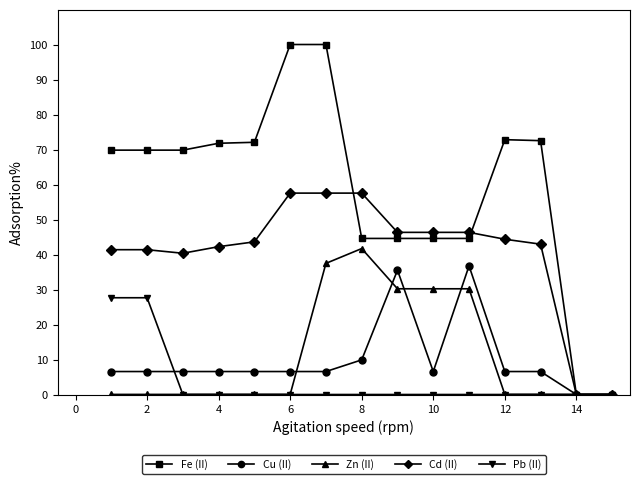

List the series in order of their peak value, lowest first.

Pb (II), Cu (II), Zn (II), Cd (II), Fe (II)